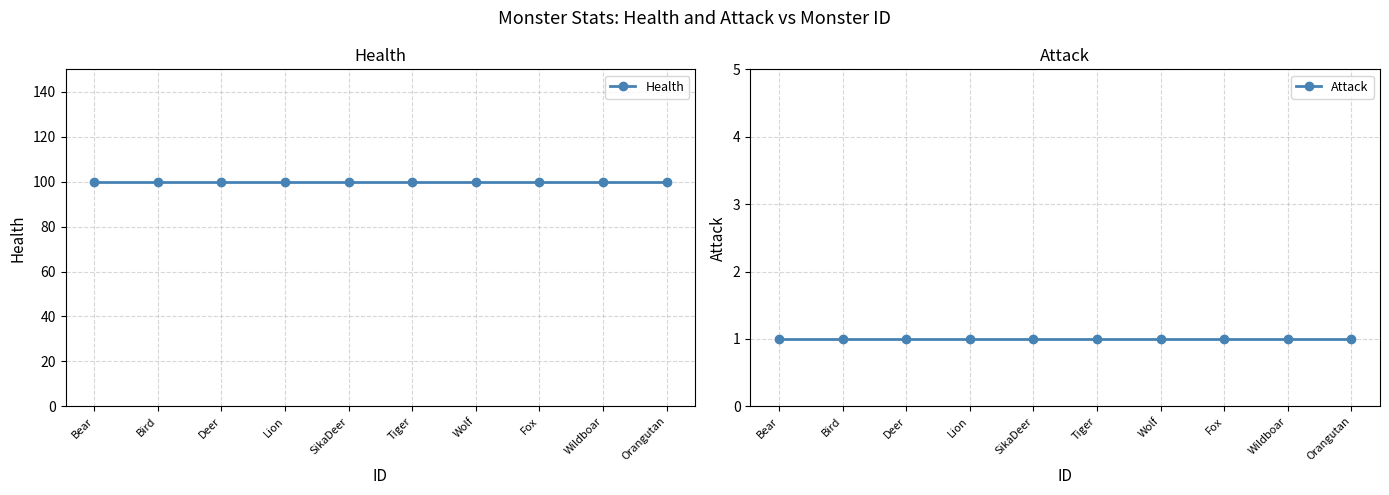

What is the sum of the Health values at Bird and Lion?

200